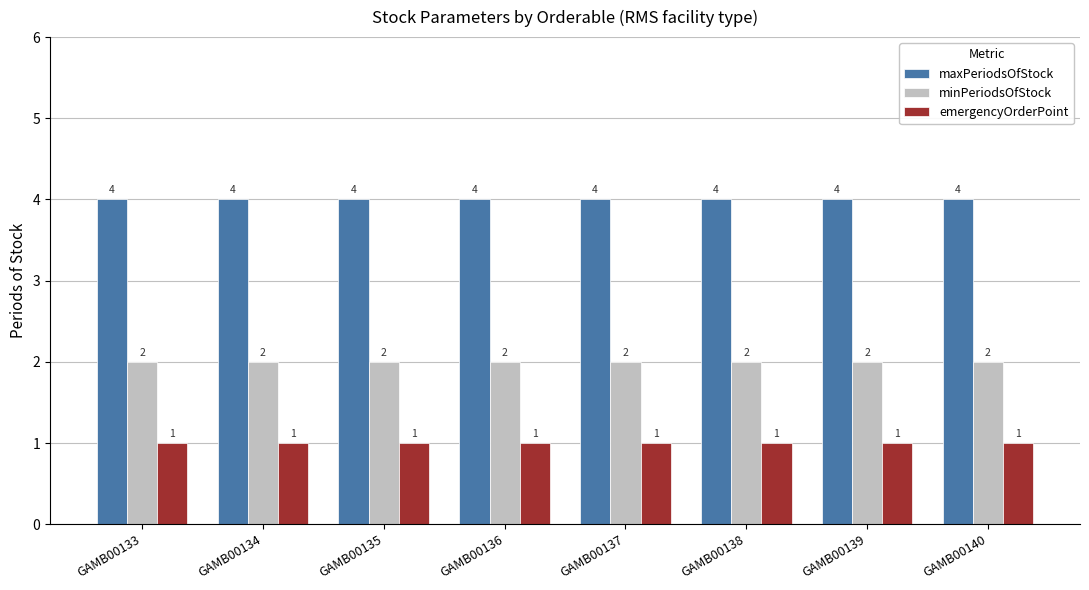

At GAMB00134, list the series in order from smallest to largest.

emergencyOrderPoint, minPeriodsOfStock, maxPeriodsOfStock